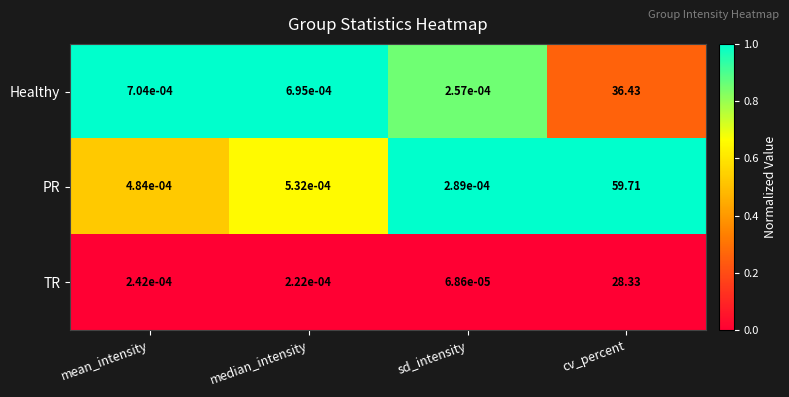

Which series has the largest range (max minus min)?

PR